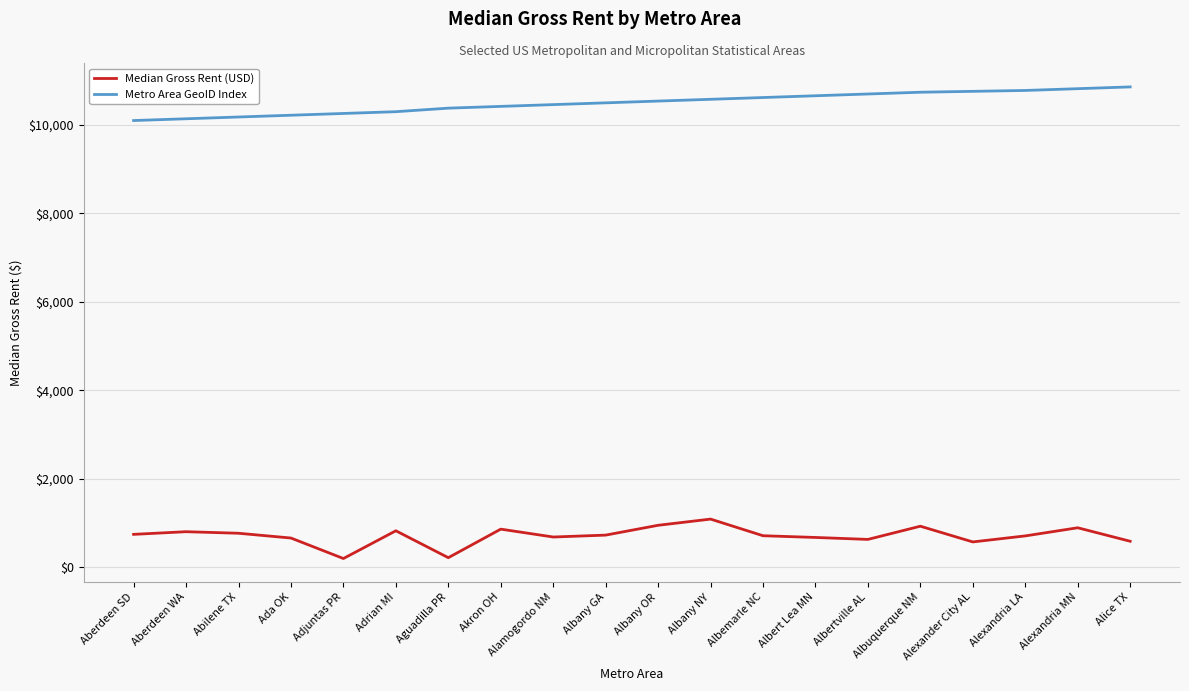

Does the chart have visible grid lines?

Yes